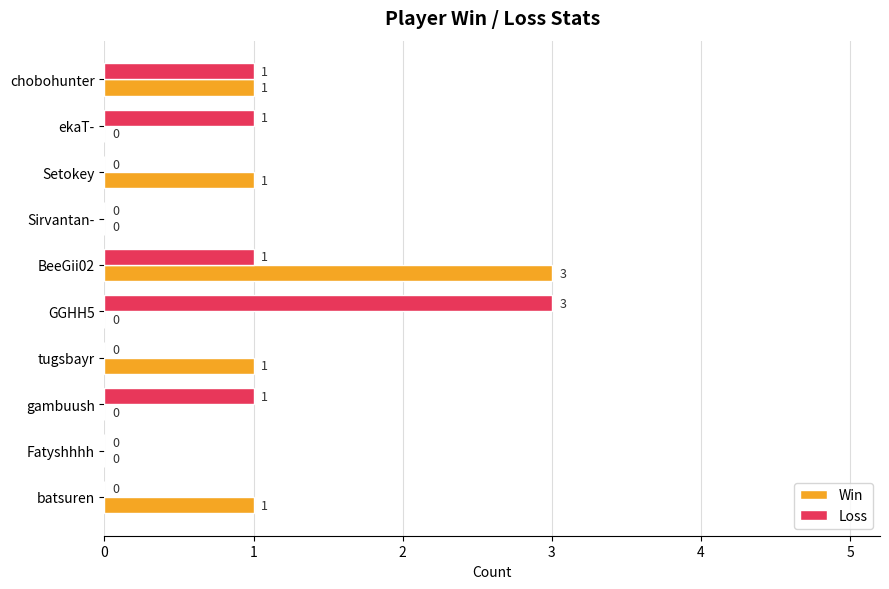

How many Loss values are between 0 and 1?

9